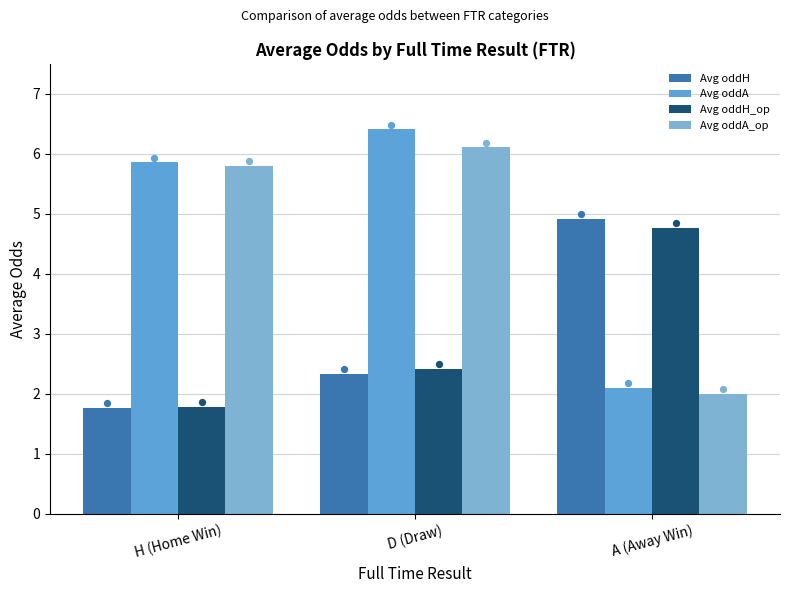

At which category is the sum across all series the highest?

D (Draw)